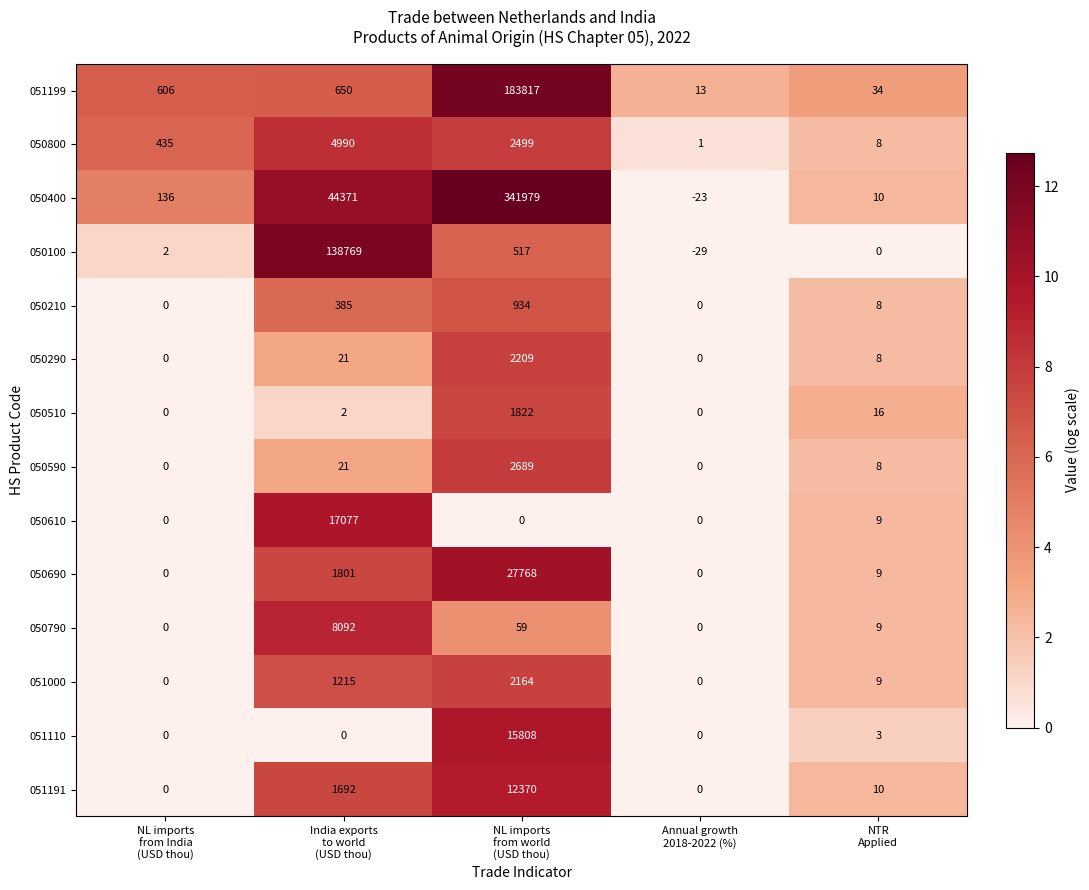

Which series has the largest total across all categories?

050400